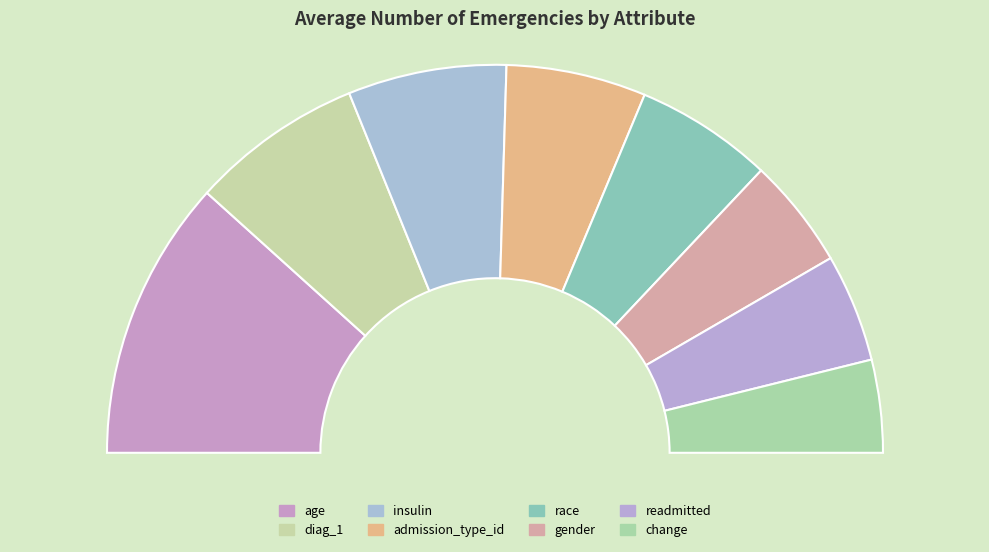

To the nearest percent, what portion does insulin represent?

13%